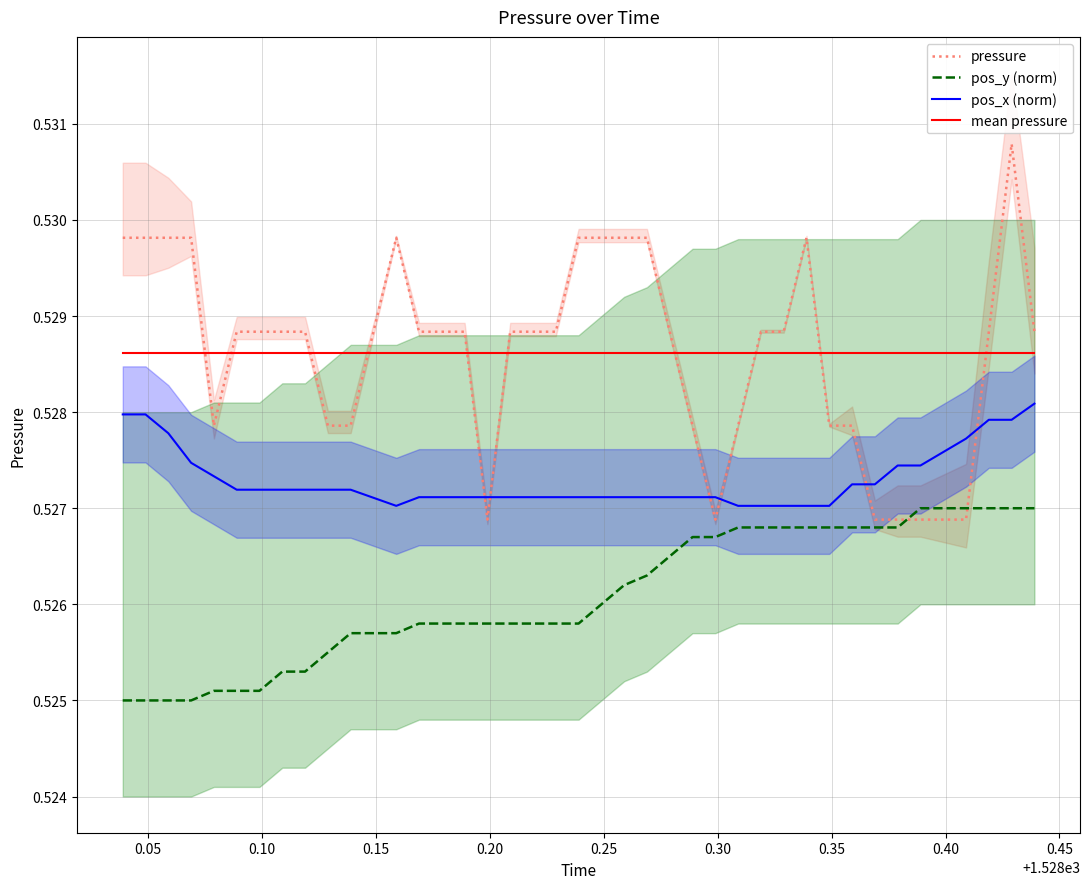

Does the chart display data point markers on the line(s)?

No